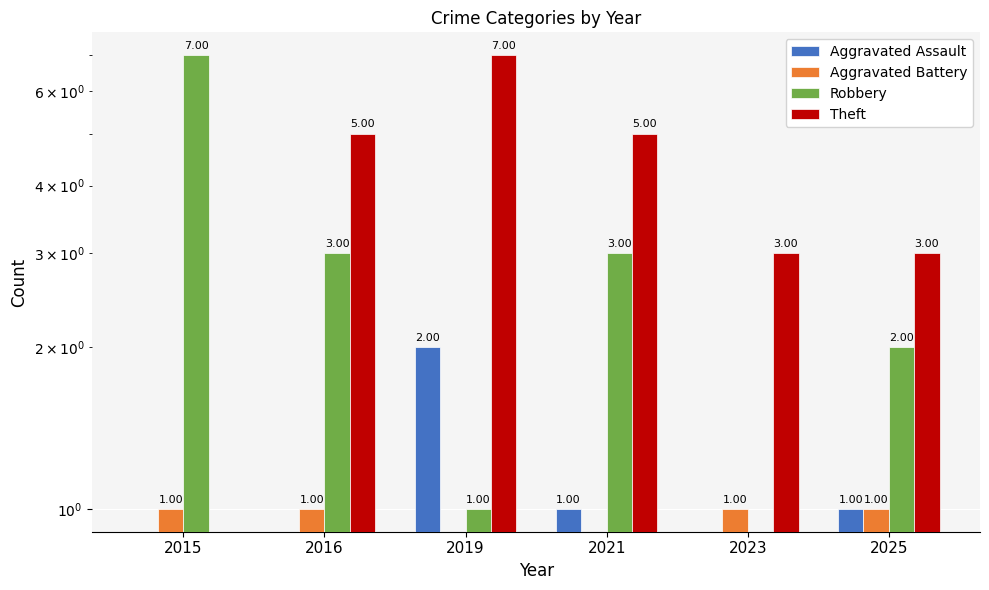

The value of Aggravated Assault at 2021 is 1. True or false?

False